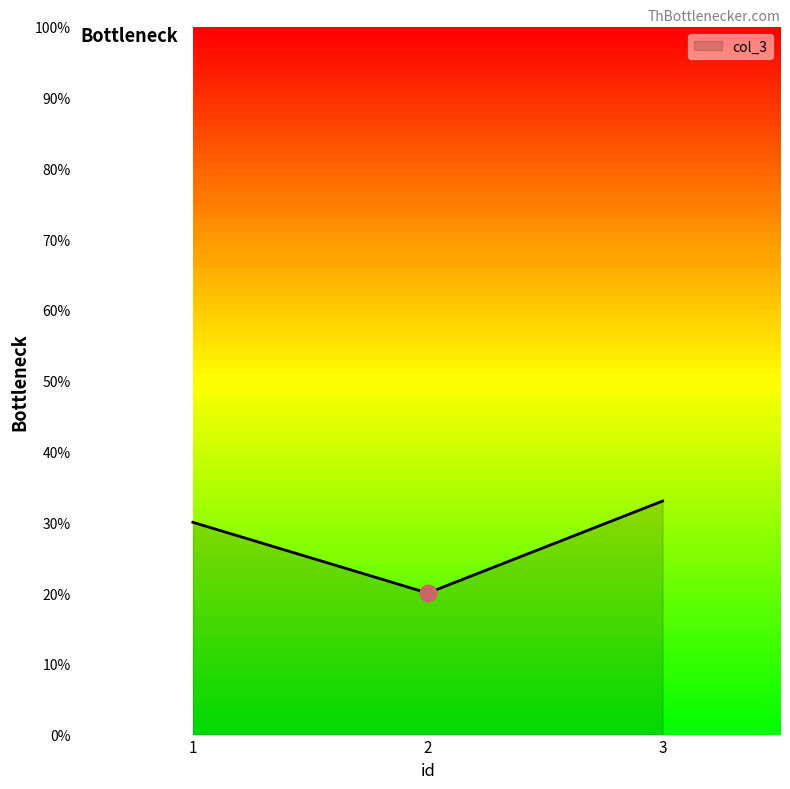

Count the values in the range 20 to 33.

3